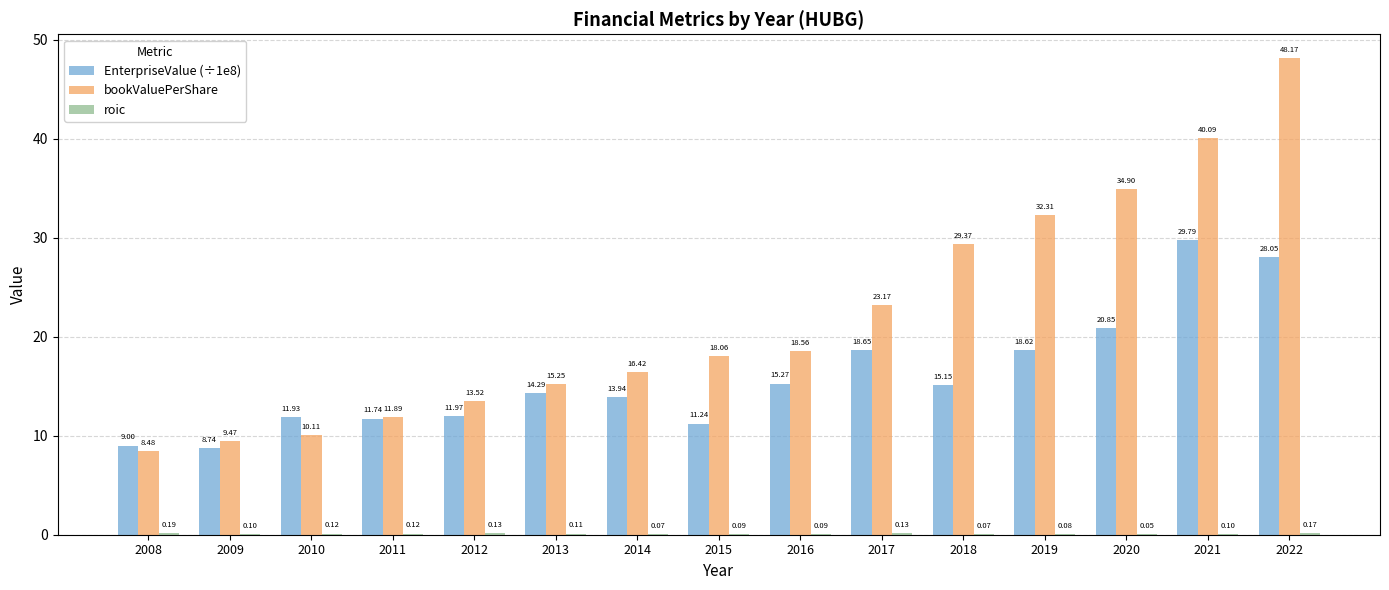

What is the sum of all bookValuePerShare values?

329.8